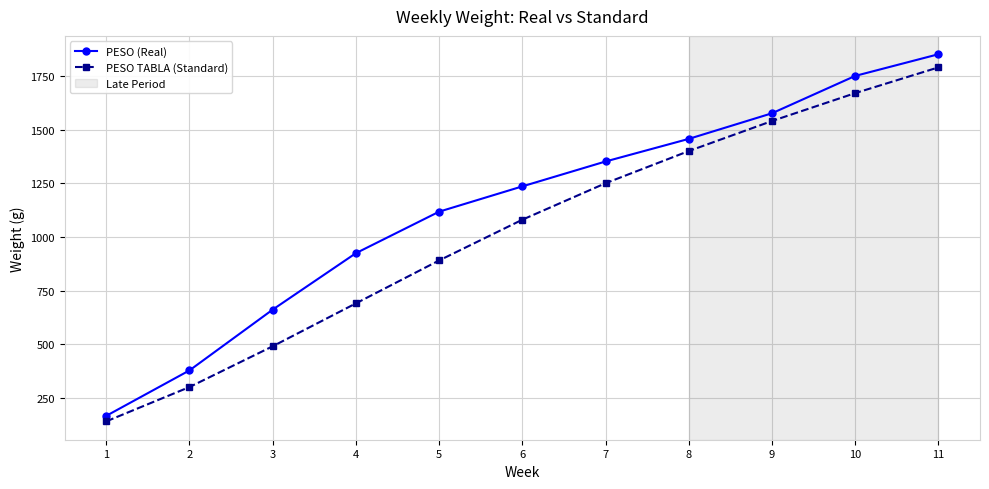

What is the maximum value shown in the chart?

1851.3